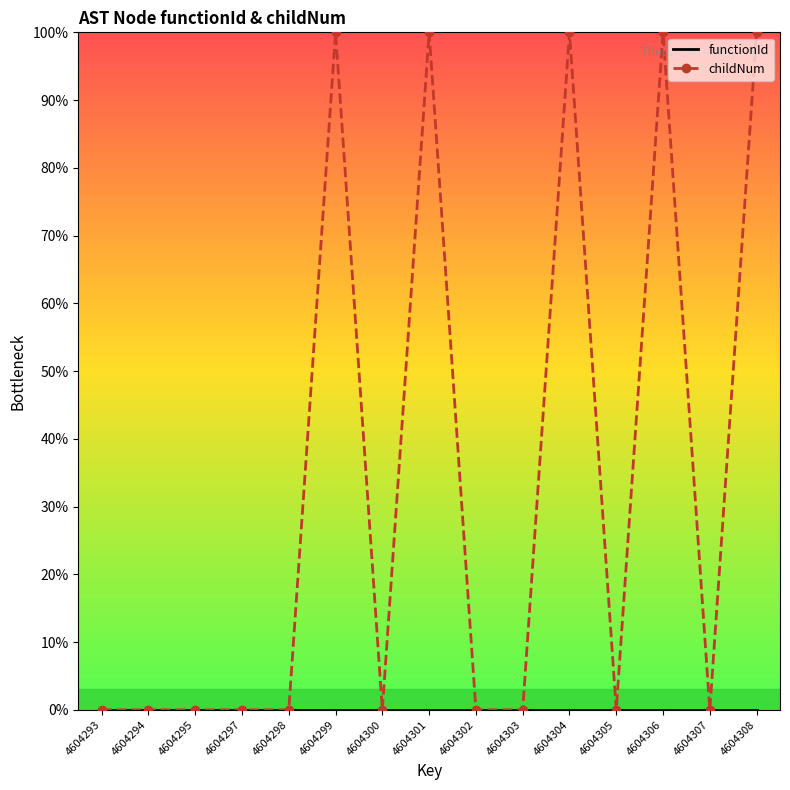

What is the difference between the maximum and minimum values in the childNum series?

100.0